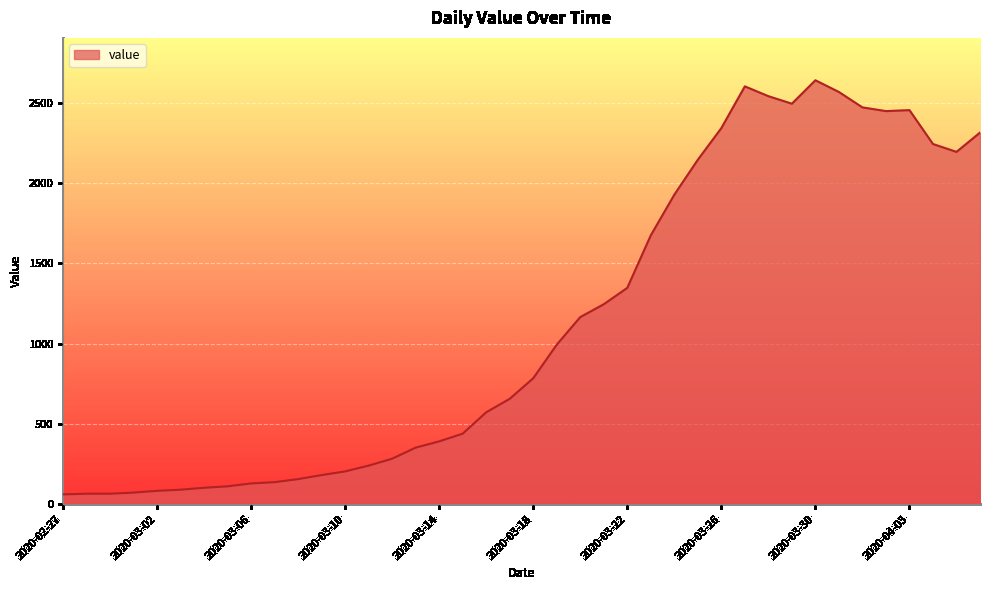

What is the maximum value shown in the chart?

2640